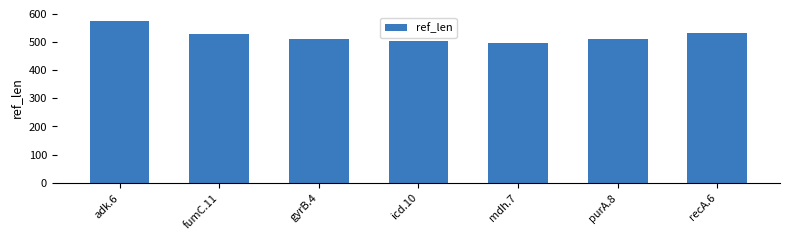

What is the change in value from gyrB.4 to icd.10?

-8